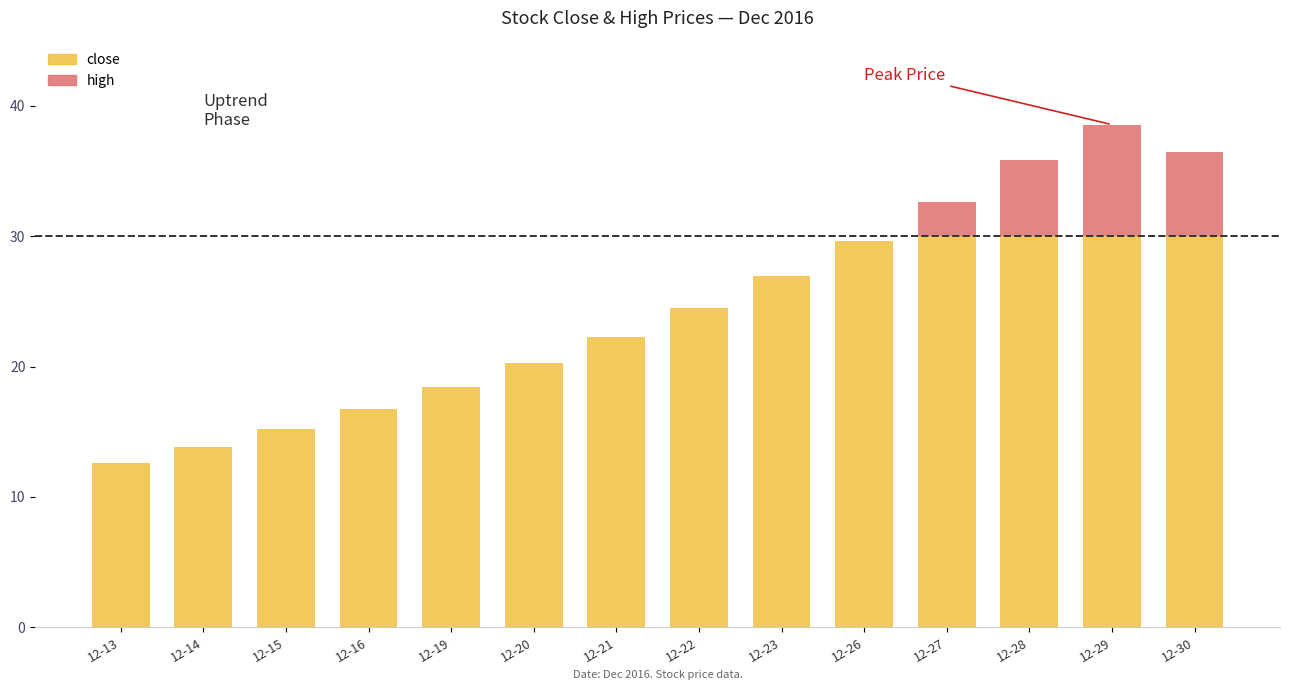

At which label is high closest to 25?

2016-12-22